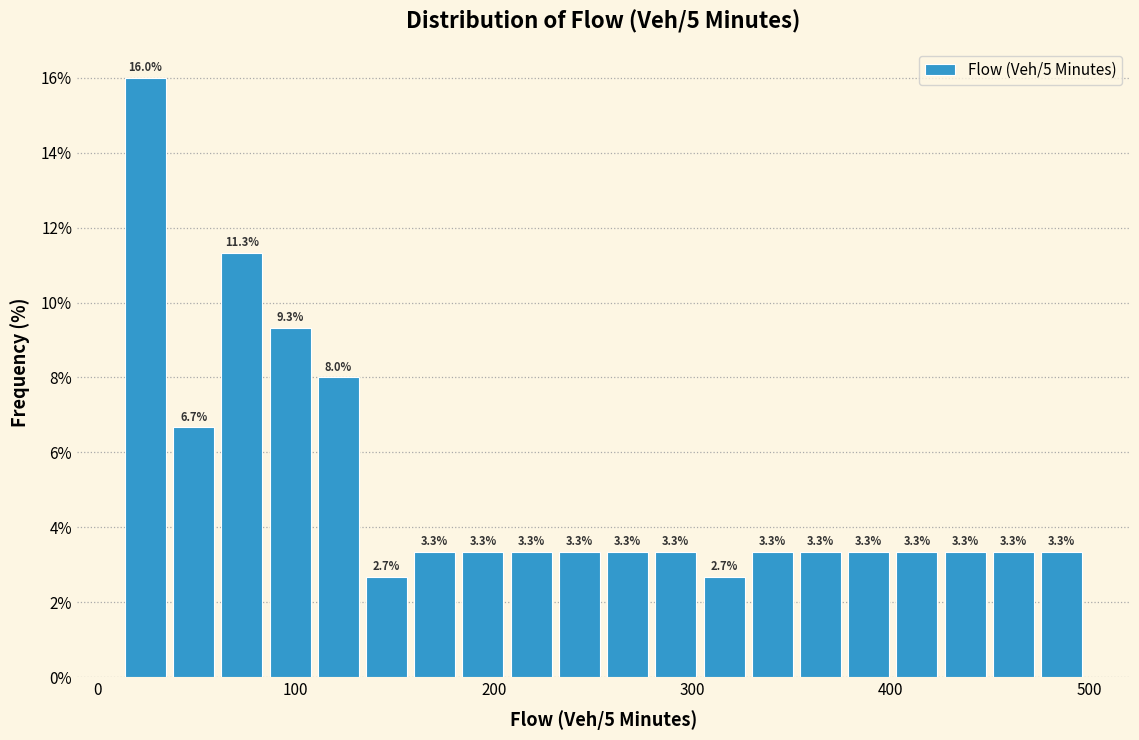

Read against the x-axis, roughly where is the centre of the tallest bar?

20